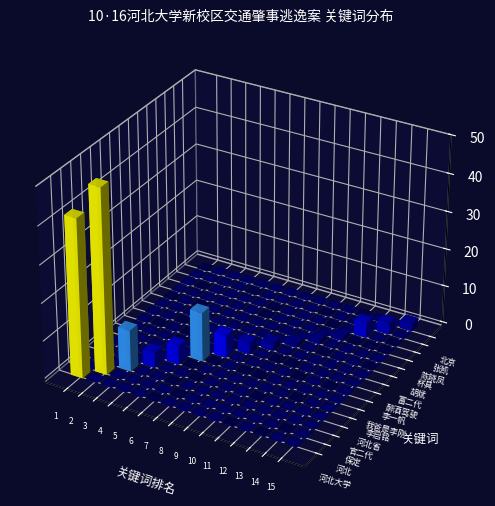

List the labels in order of 我爸是李刚 value, smallest first.

河北大学, 河北, 保定, 官二代, 河北省, 李启铭, 李一帆, 醉酒驾驶, 富二代, 胡斌, 杯具, 陈晓凤, 张凯, 北京, 我爸是李刚